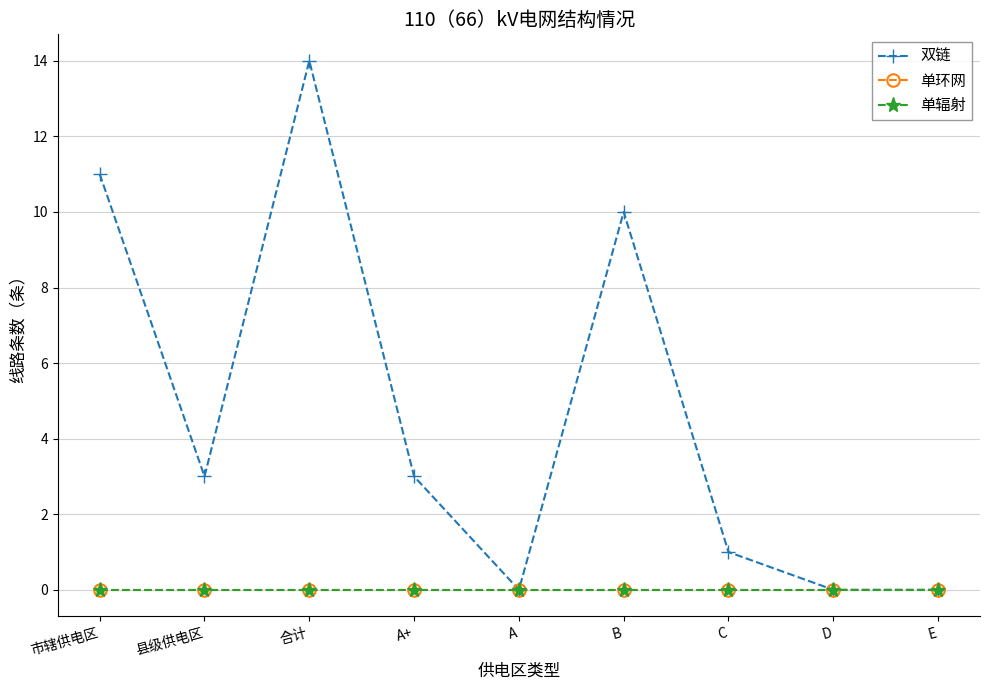

Is this an area chart (filled region under the line)?

No